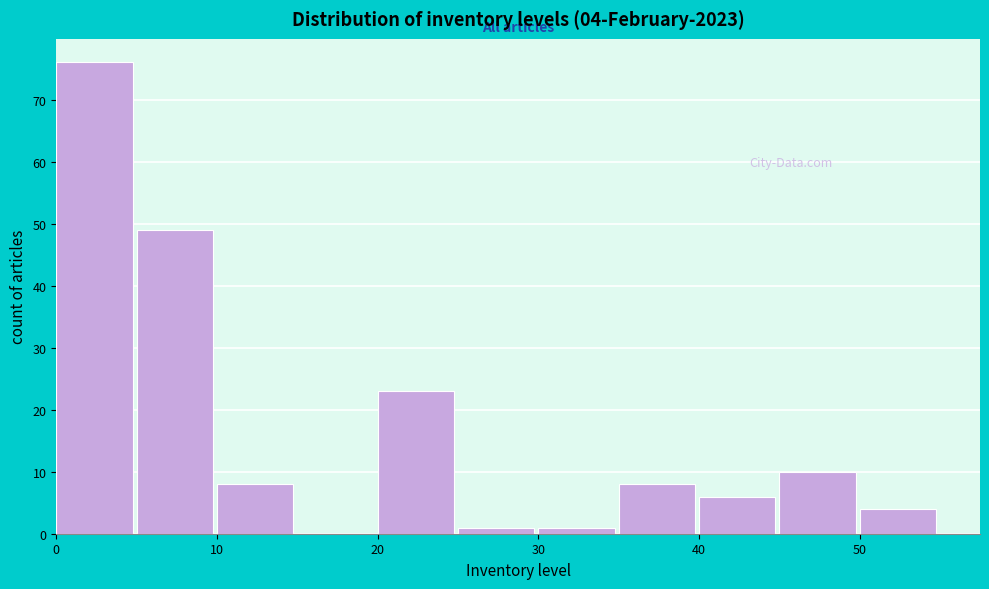

Over which range of the x-axis is the bar tallest?

0 to 5